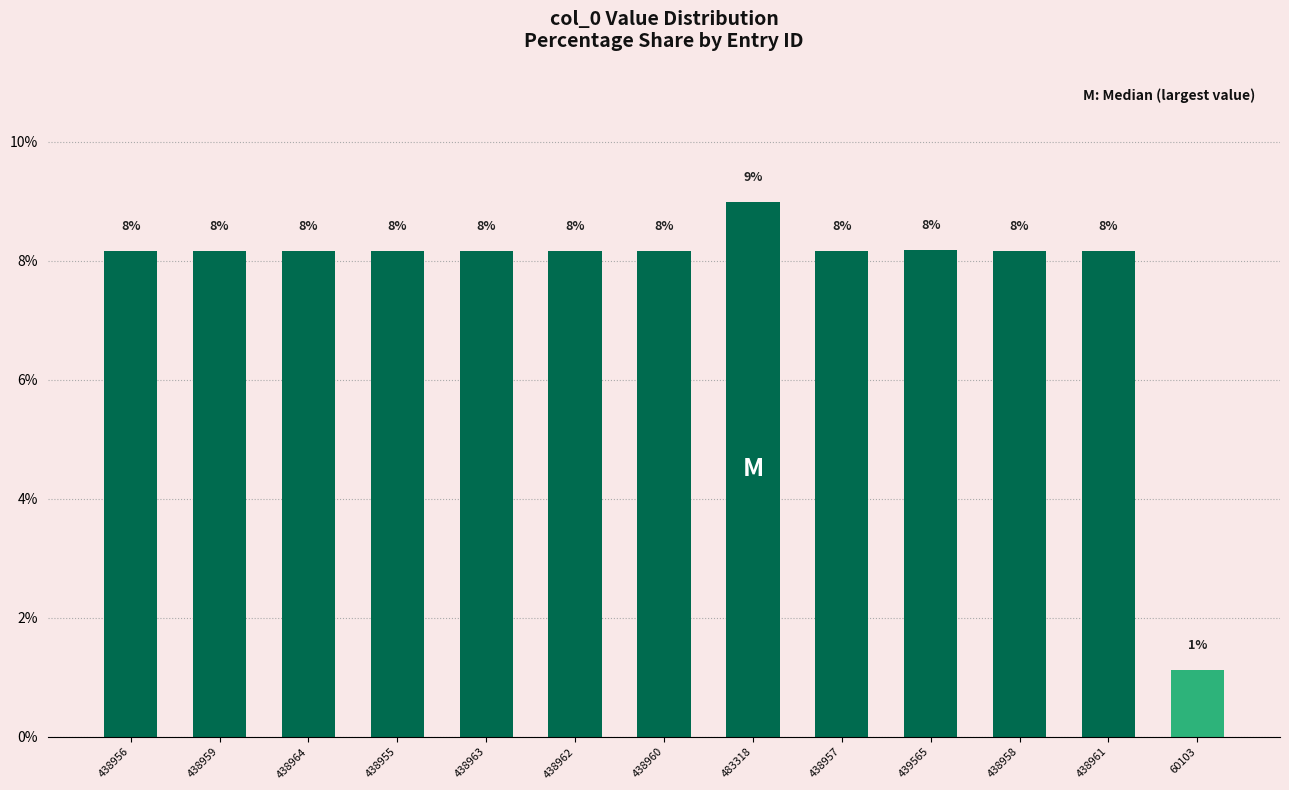

Does the chart contain any negative values?

No